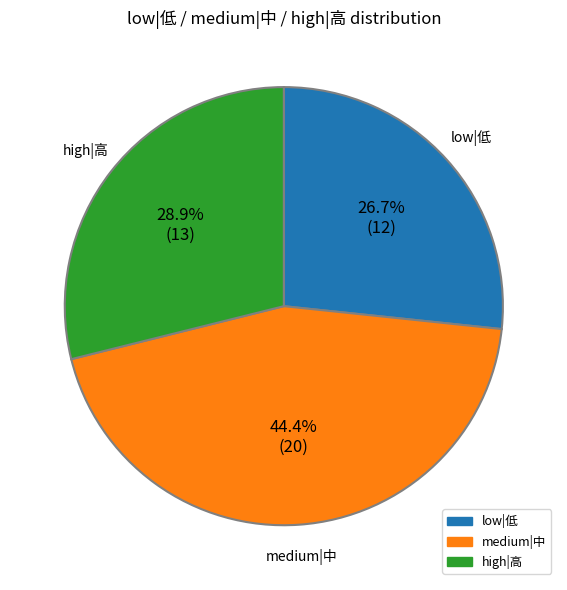

To the nearest percent, what is the difference between the largest and smallest slice percentages?

18%